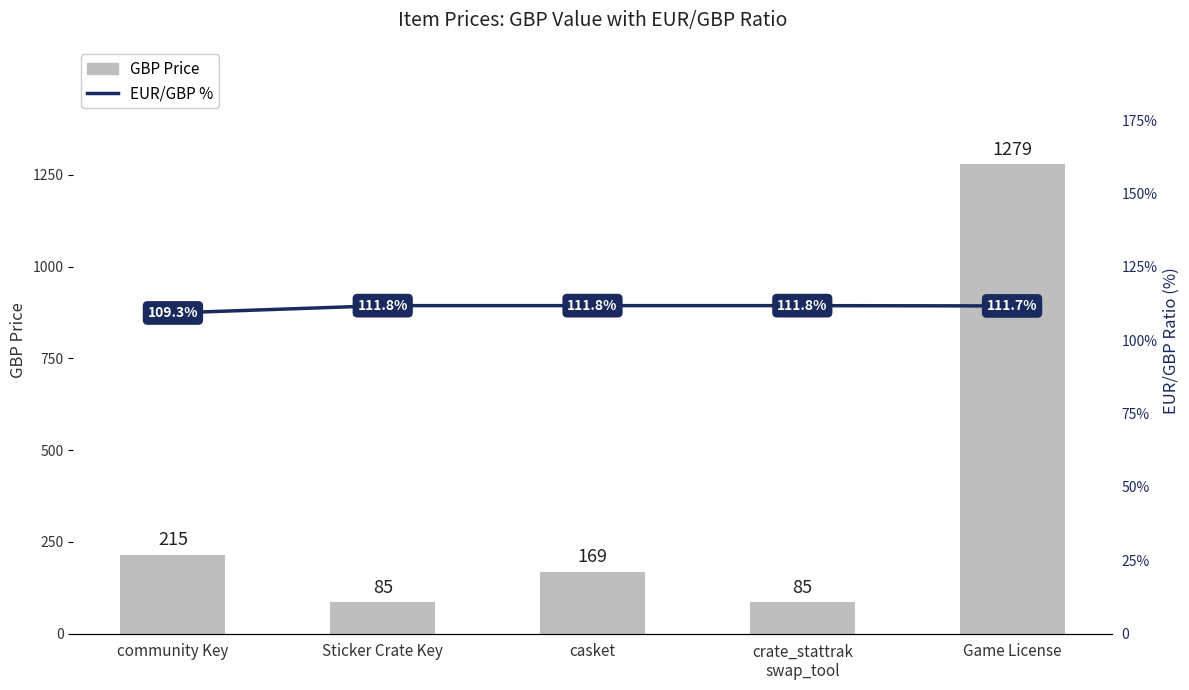

Which series has the largest total across all categories?

GBP Price